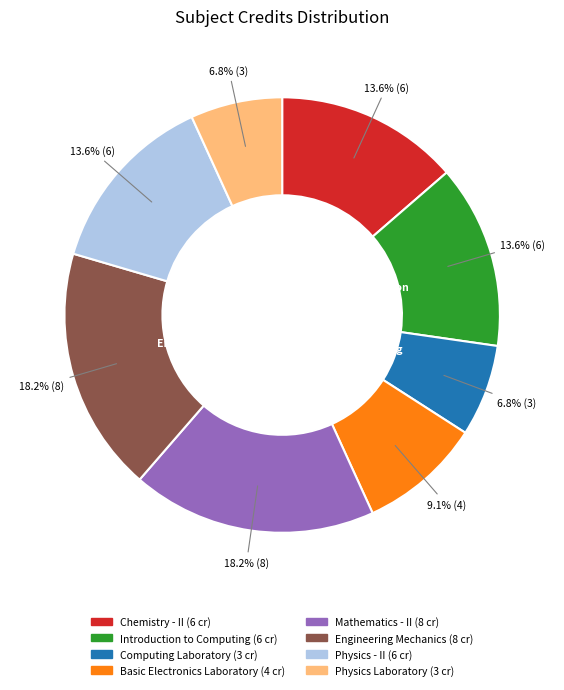

What is the ratio of the value at Engineering Mechanics to the value at Basic Electronics Laboratory?

2.0